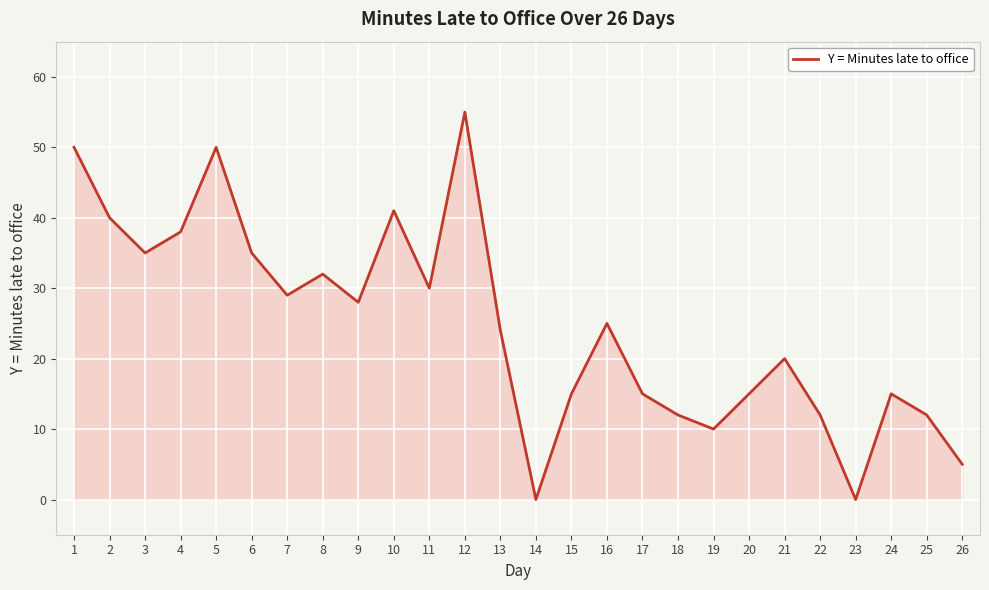

The chart shows a value of 10 at 16. True or false?

False